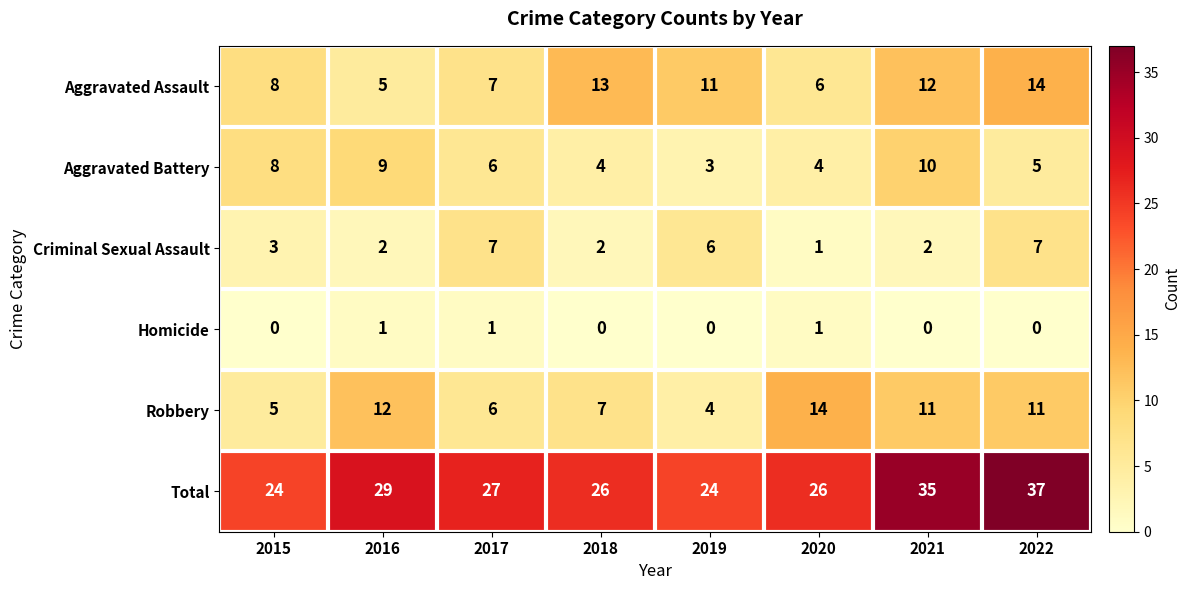

At 2016, list the series in order from smallest to largest.

Homicide, Criminal Sexual Assault, Aggravated Assault, Aggravated Battery, Robbery, Total